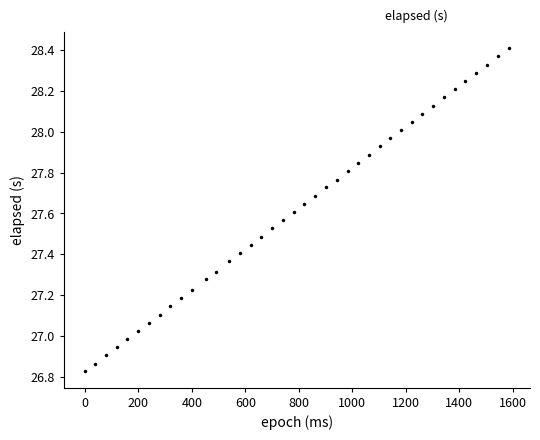

What is the range of X values (max minus min)?

1585.0